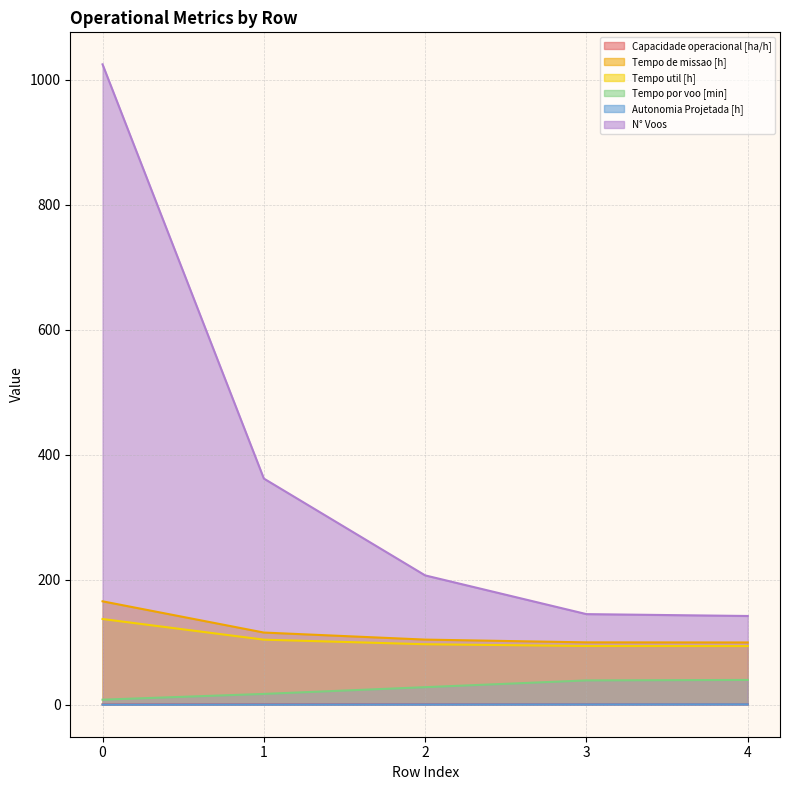

The Tempo por voo [min] series shows 17.3 at 1. True or false?

True